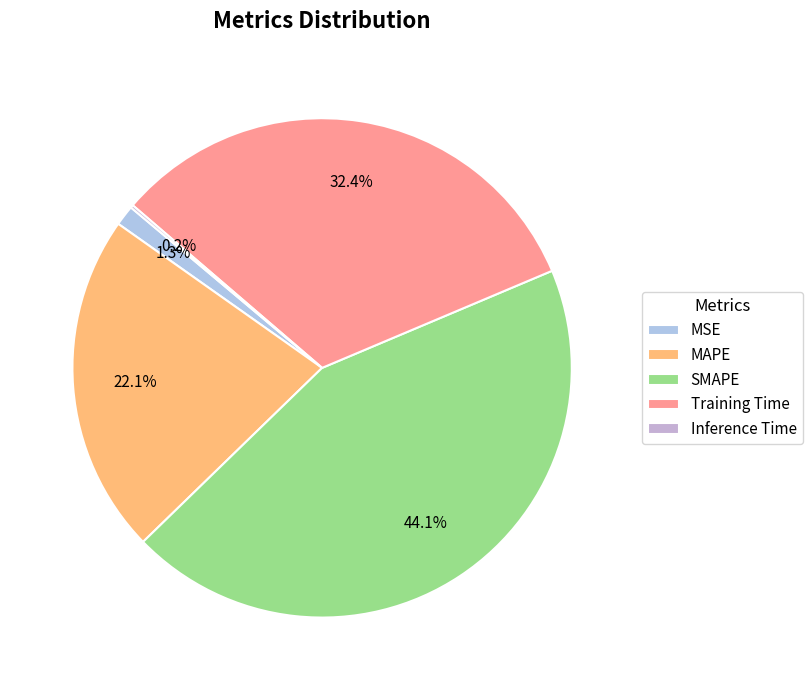

The MAPE slice represents 22% of the pie. True or false?

True